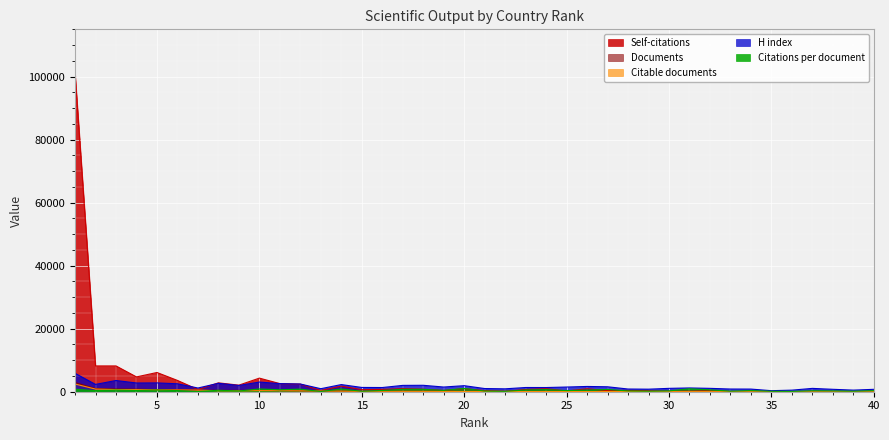

Reading left to right, what are all the values shown in this chart?

Citations per document: 1=795.8	2=346.3	3=541.3	4=388.8	5=539.4	6=365.5	7=60.0	8=464.8	9=238.6	10=869.5	11=624.0	12=812.5	13=77.8	14=869.0	15=148.8	16=390.5	17=756.5	18=749.0	19=417.8	20=1043.6	21=203.1	22=127.8	23=542.1	24=670.6	25=354.0	26=517.6	27=720.7	28=253.0	29=170.3	30=266.0	31=925.5	32=599.7	33=177.1	34=357.9	35=144.8	36=110.0	37=301.5	38=261.0	39=166.2	40=344.6
H index: 1=5850.0	2=2320.0	3=3560.0	4=2770.0	5=2800.0	6=2520.0	7=1180.0	8=2670.0	9=1980.0	10=3070.0	11=2570.0	12=2450.0	13=960.0	14=2270.0	15=1360.0	16=1330.0	17=2010.0	18=2040.0	19=1490.0	20=1920.0	21=1010.0	22=920.0	23=1340.0	24=1330.0	25=1490.0	26=1670.0	27=1570.0	28=860.0	29=810.0	30=1070.0	31=1200.0	32=1070.0	33=860.0	34=840.0	35=330.0	36=500.0	37=1060.0	38=770.0	39=510.0	40=760.0
Citable documents: 1=2440.0	2=838.0	3=672.0	4=654.0	5=566.0	6=555.0	7=505.0	8=318.0	9=275.0	10=331.0	11=306.0	12=260.0	13=221.0	14=172.0	15=135.0	16=136.0	17=117.0	18=114.0	19=101.0	20=80.0	21=96.0	22=87.0	23=81.0	24=81.0	25=77.0	26=75.0	27=58.0	28=51.0	29=66.0	30=40.0	31=34.0	32=32.0	33=26.0	34=24.0	35=16.0	36=22.0	37=16.0	38=19.0	39=11.0	40=11.0
Self-citations: 1=101098.0	2=8187.0	3=8188.0	4=4700.0	5=6102.0	6=3585.0	7=701.0	8=2814.0	9=2088.0	10=4317.0	11=2579.0	12=2408.0	13=389.0	14=1786.0	15=655.0	16=732.0	17=970.0	18=791.0	19=384.0	20=963.0	21=340.0	22=127.0	23=710.0	24=955.0	25=226.0	26=938.0	27=340.0	28=426.0	29=302.0	30=149.0	31=170.0	32=297.0	33=74.0	34=66.0	35=33.0	36=30.0	37=86.0	38=74.0	39=20.0	40=54.0
Documents: 1=2917.0	2=968.0	3=838.0	4=788.0	5=657.0	6=632.0	7=515.0	8=423.0	9=419.0	10=402.0	11=355.0	12=282.0	13=227.0	14=183.0	15=152.0	16=140.0	17=128.0	18=125.0	19=122.0	20=105.0	21=101.0	22=97.0	23=97.0	24=93.0	25=91.0	26=76.0	27=67.0	28=66.0	29=66.0	30=62.0	31=40.0	32=38.0	33=31.0	34=29.0	35=27.0	36=24.0	37=20.0	38=20.0	39=13.0	40=13.0